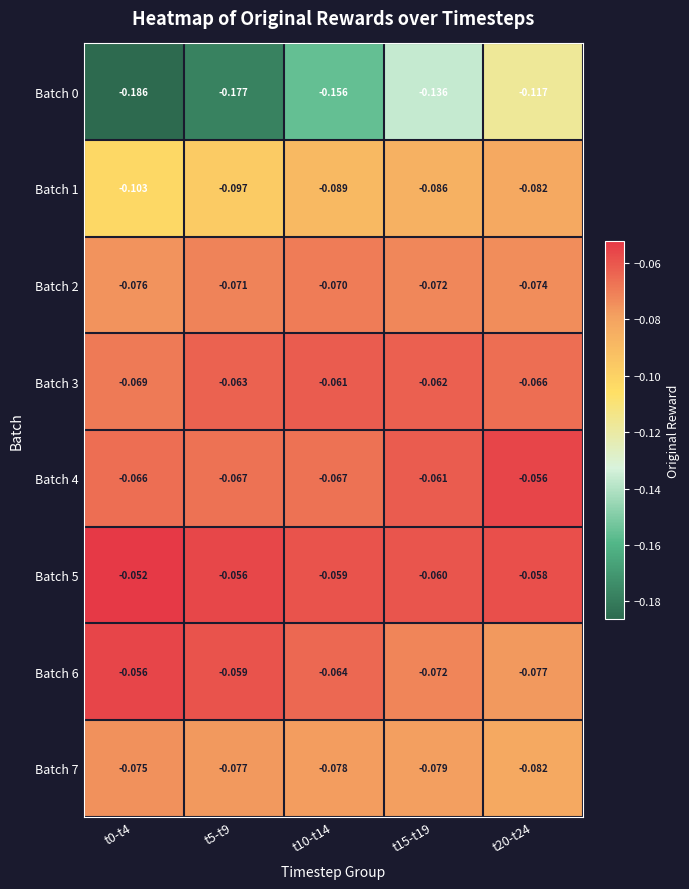

Is the value of Batch 1 at t20-t24 greater than the value of Batch 4 at t20-t24?

No